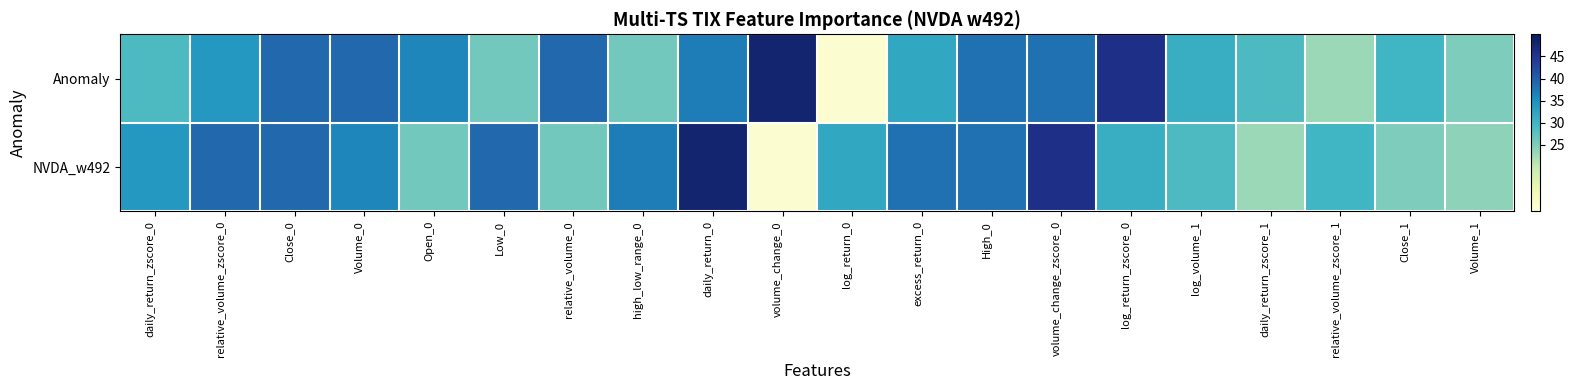

Which series changed the most between log_return_0 and daily_return_zscore_1?

Anomaly